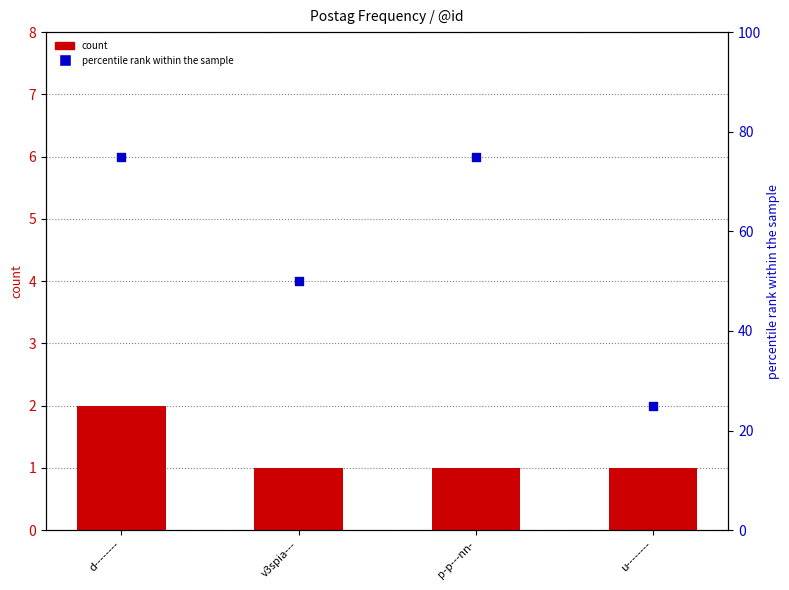

Which series has the largest total across all categories?

percentile rank within the sample